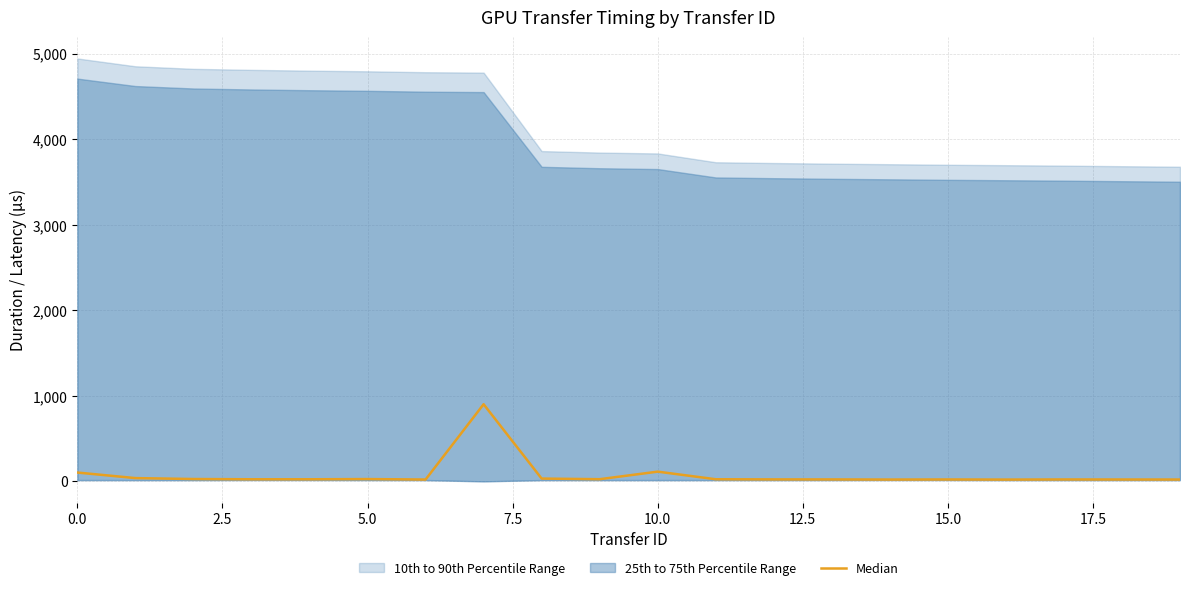

True or false: the data shows 22.8 at 17.

True